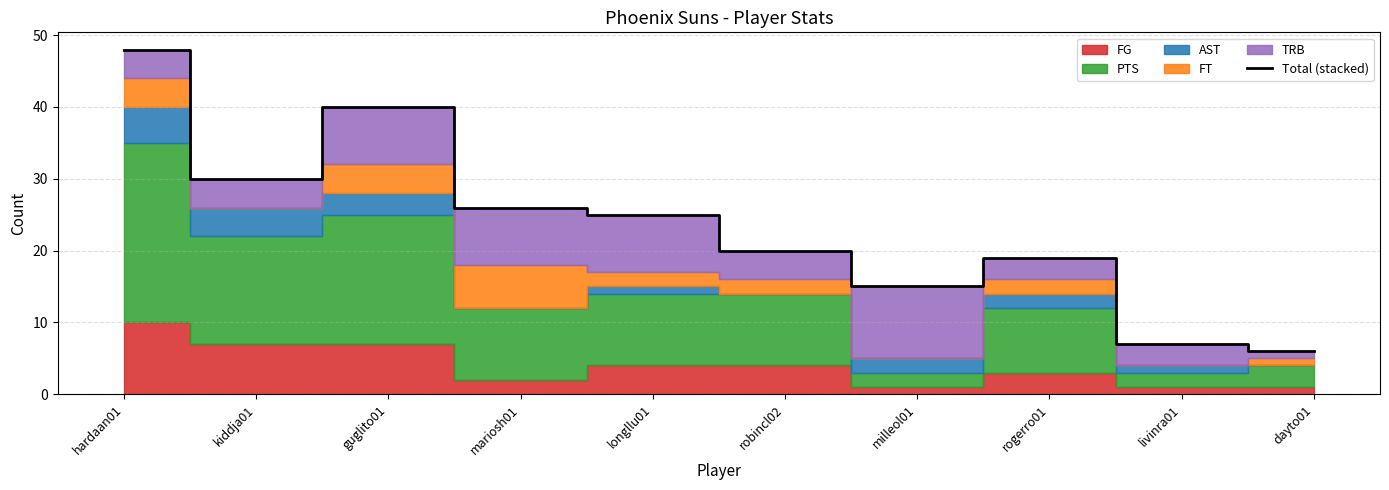

Between mariosh01 and hardaan01, which is larger?

hardaan01